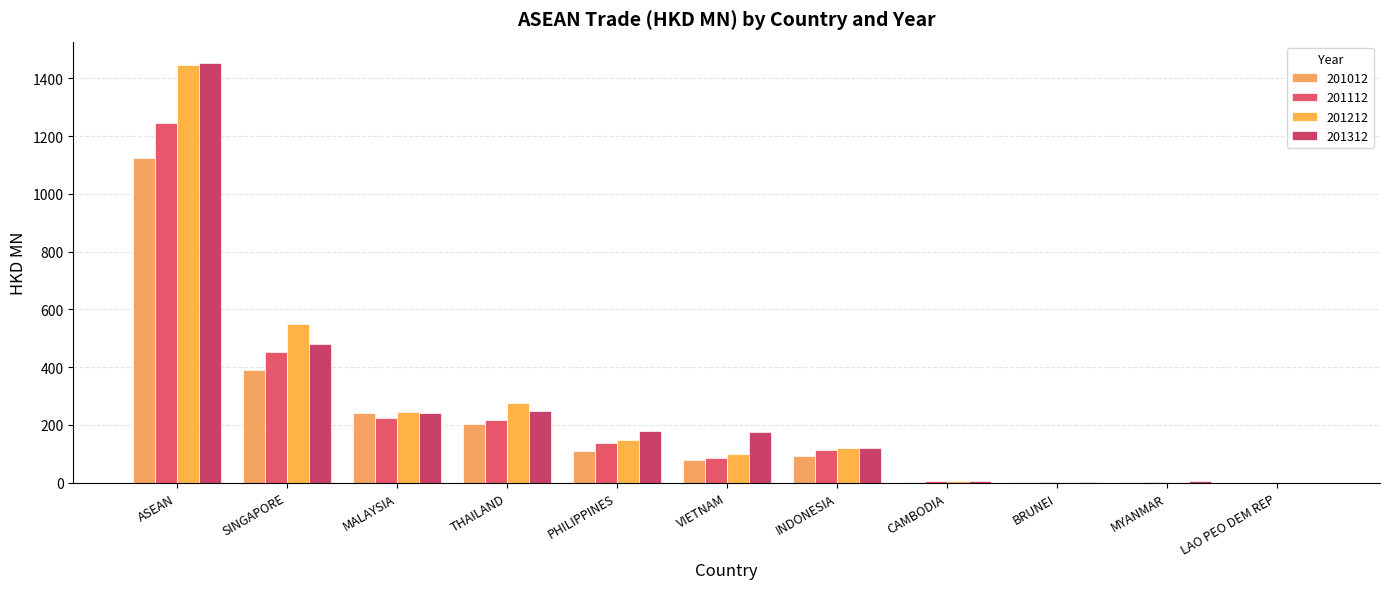

Reading right to left, extract all data points from this chart.

201012: LAO PEO DEM REP=0.0	MYANMAR=2.2	BRUNEI=0.6	CAMBODIA=3.9	INDONESIA=92.2	VIETNAM=79.1	PHILIPPINES=110.9	THAILAND=201.4	MALAYSIA=241.6	SINGAPORE=390.8	ASEAN=1122.8
201112: LAO PEO DEM REP=0.0	MYANMAR=3.7	BRUNEI=0.9	CAMBODIA=6.1	INDONESIA=114.3	VIETNAM=87.1	PHILIPPINES=137.1	THAILAND=218.7	MALAYSIA=224.2	SINGAPORE=454.1	ASEAN=1246.2
201212: LAO PEO DEM REP=0.0	MYANMAR=1.6	BRUNEI=0.6	CAMBODIA=6.2	INDONESIA=119.4	VIETNAM=100.1	PHILIPPINES=149.4	THAILAND=277.0	MALAYSIA=243.8	SINGAPORE=547.8	ASEAN=1445.9
201312: LAO PEO DEM REP=0.0	MYANMAR=5.0	BRUNEI=1.6	CAMBODIA=6.8	INDONESIA=118.5	VIETNAM=175.4	PHILIPPINES=177.3	THAILAND=248.9	MALAYSIA=240.8	SINGAPORE=480.3	ASEAN=1454.5